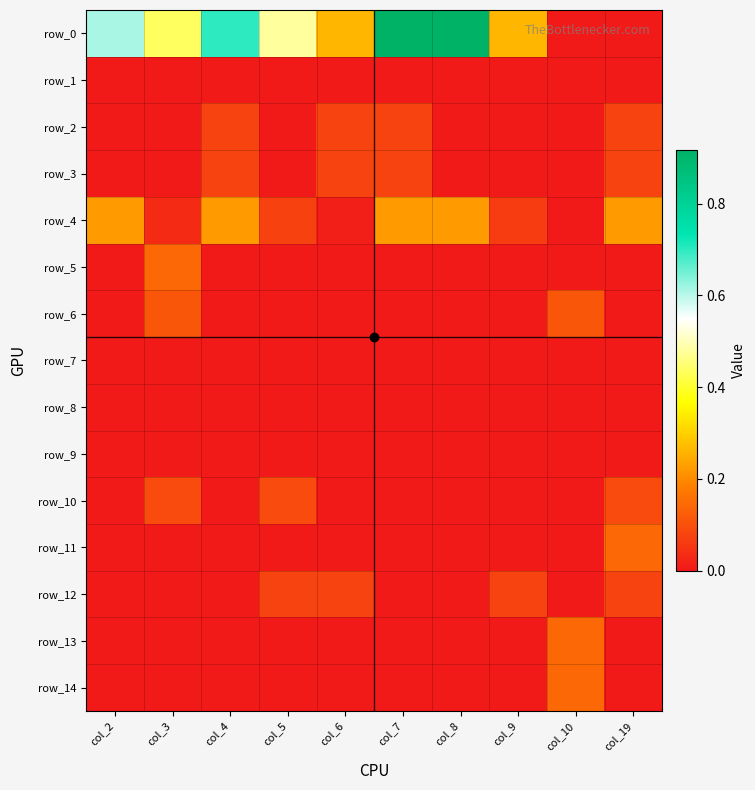

At which category is the sum across all series the highest?

col_7